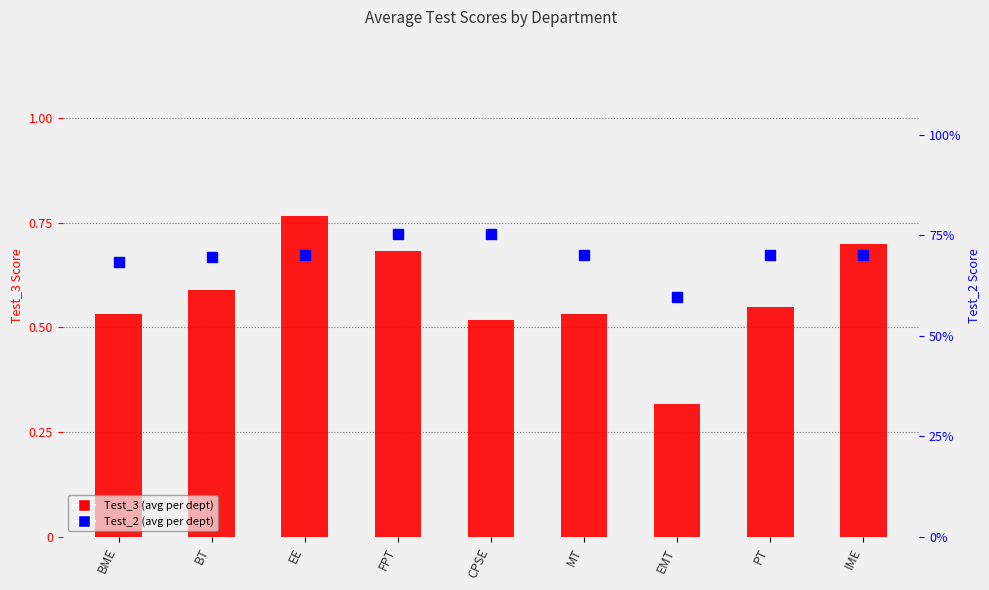

Which series contains the highest Y value?

Test_3